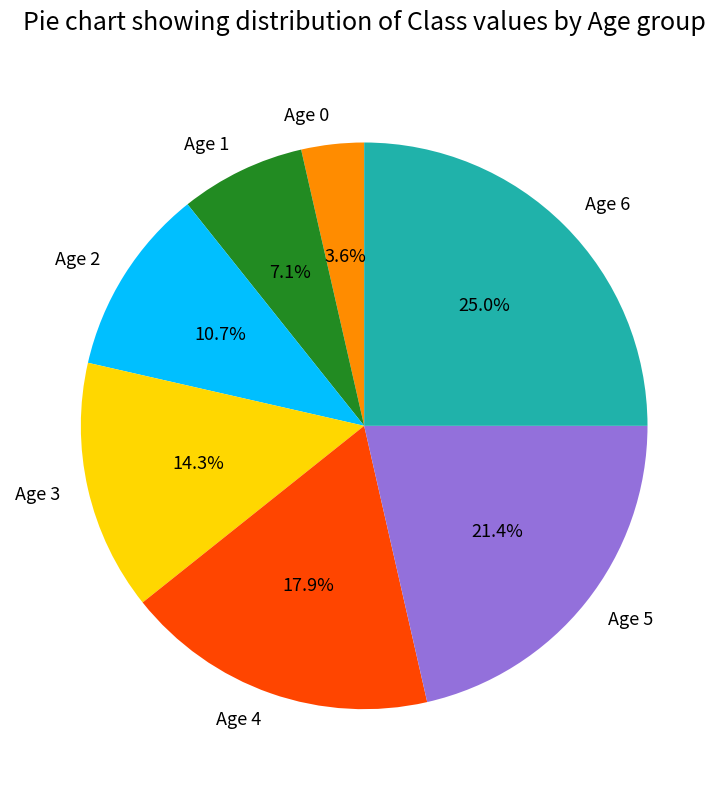

Which category has the smallest portion of the pie?

Age 0